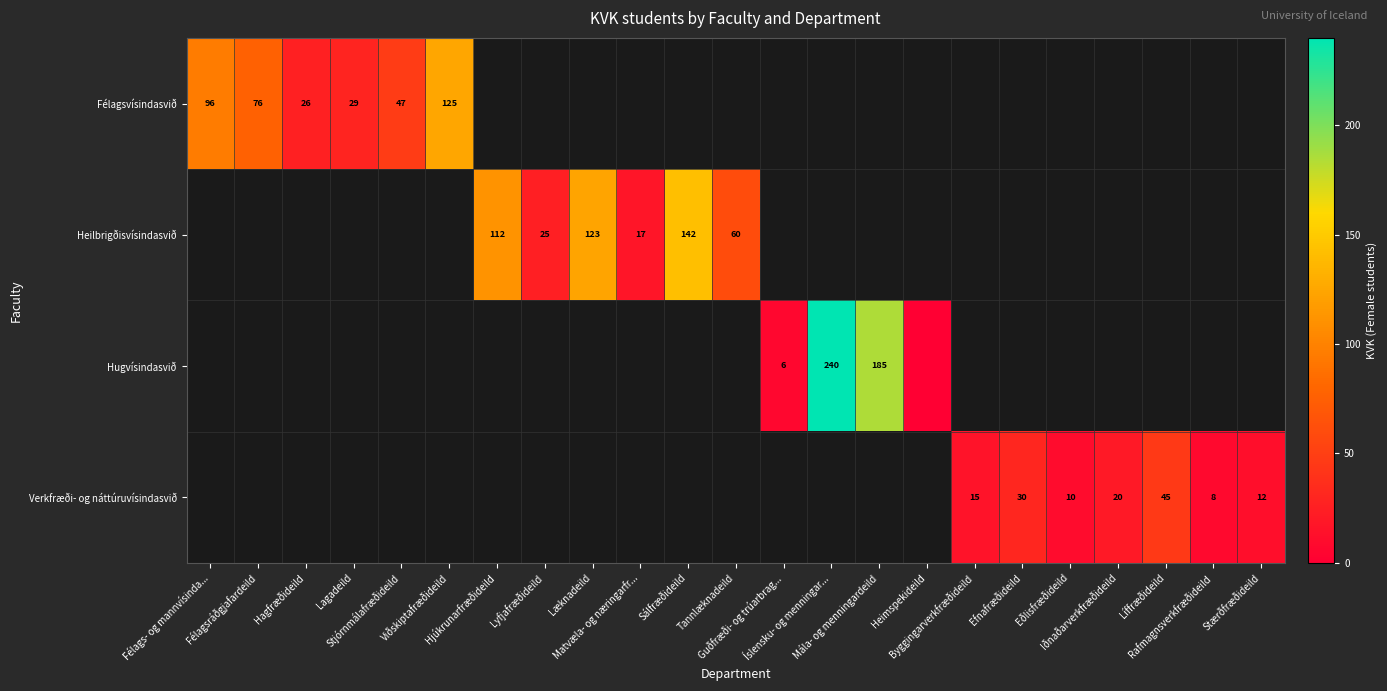

At which category does the chart reach its peak across all series?

Íslensku- og menningar...